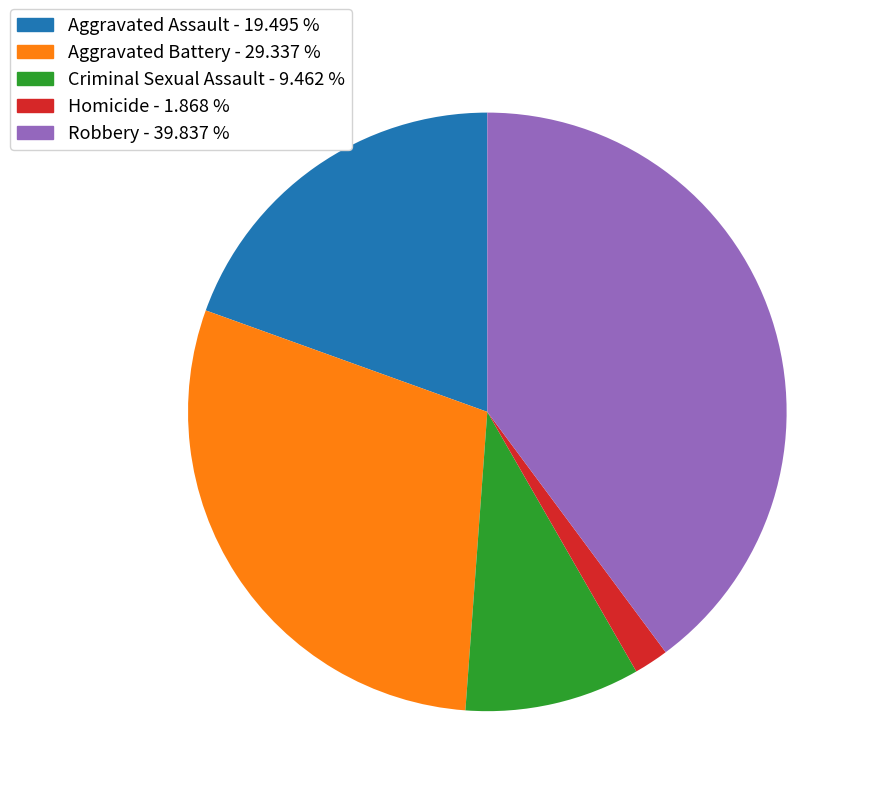

Combined, do Criminal Sexual Assault and Homicide account for over 50%?

No